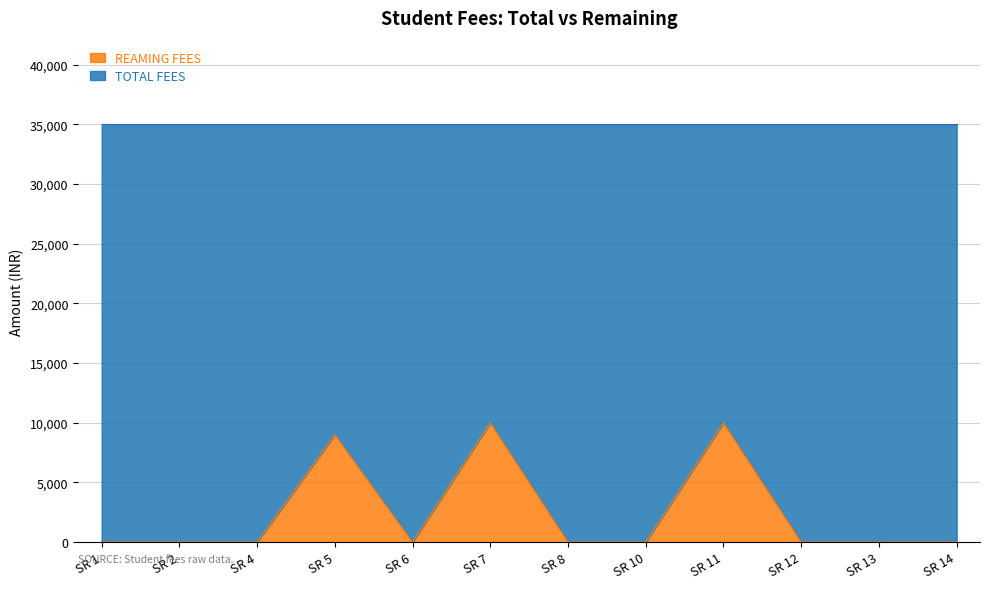

What is the sum of all values?

29000